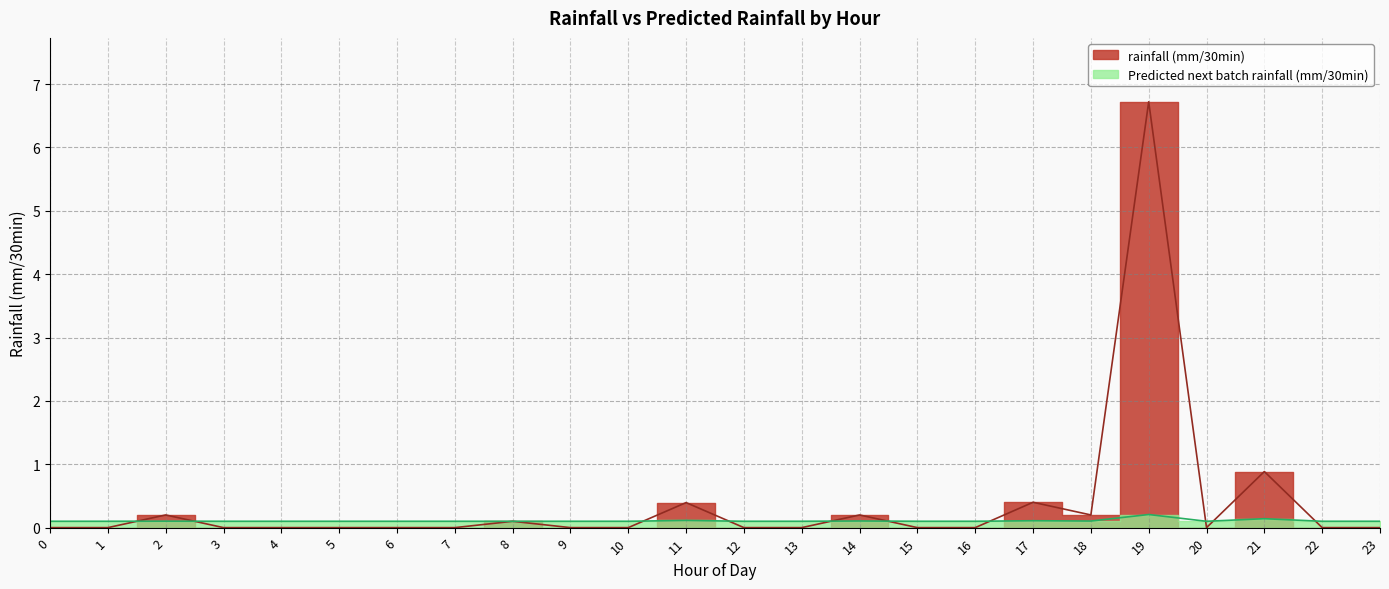

How many intersections are there between rainfall (mm/30min) and Predicted next batch rainfall (mm/30min)?

10